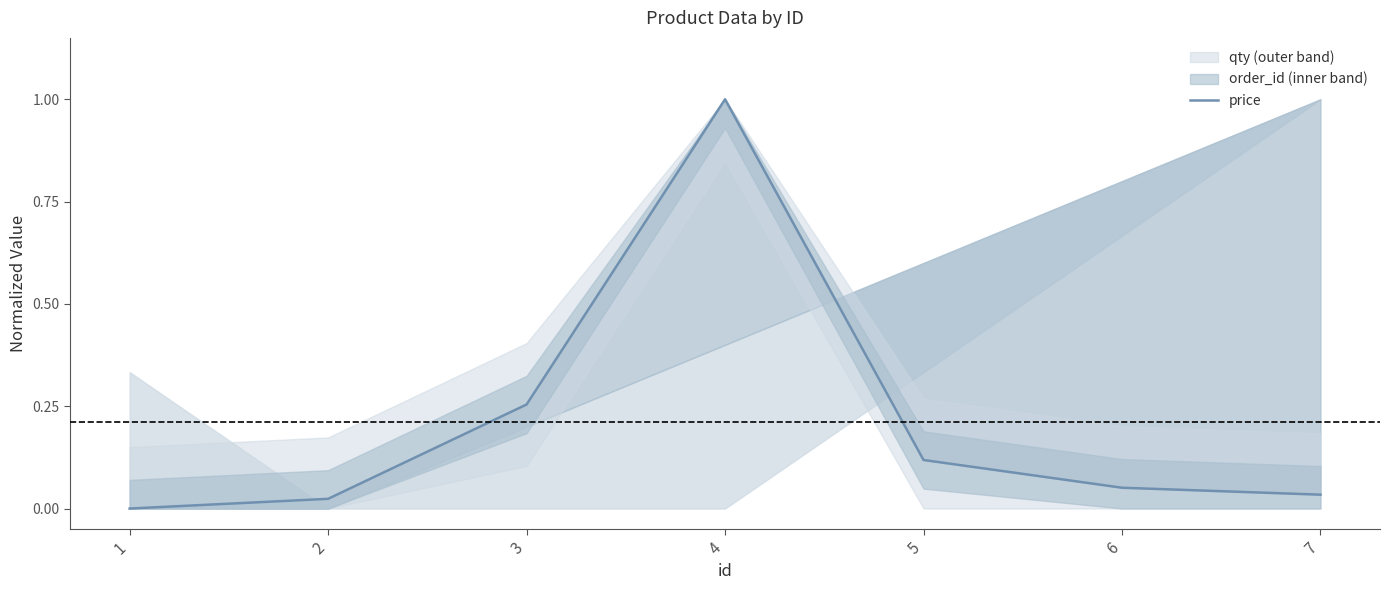

Where is the data nearest to the value 0?

1